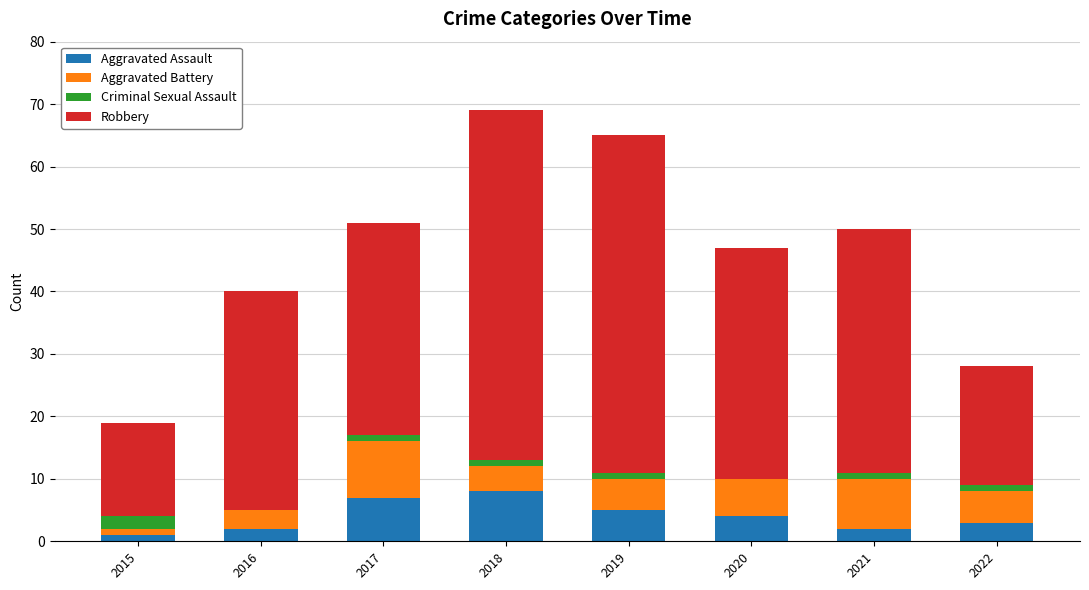

How many data points does each series have?

8